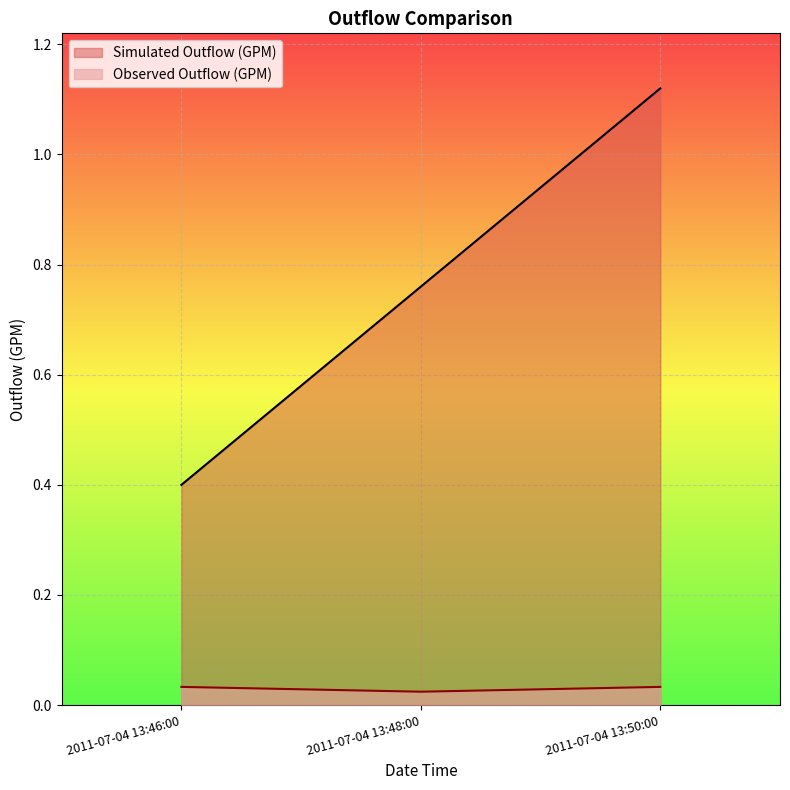

What are all the series names shown in the legend?

Simulated Outflow (GPM), Observed Outflow (GPM)